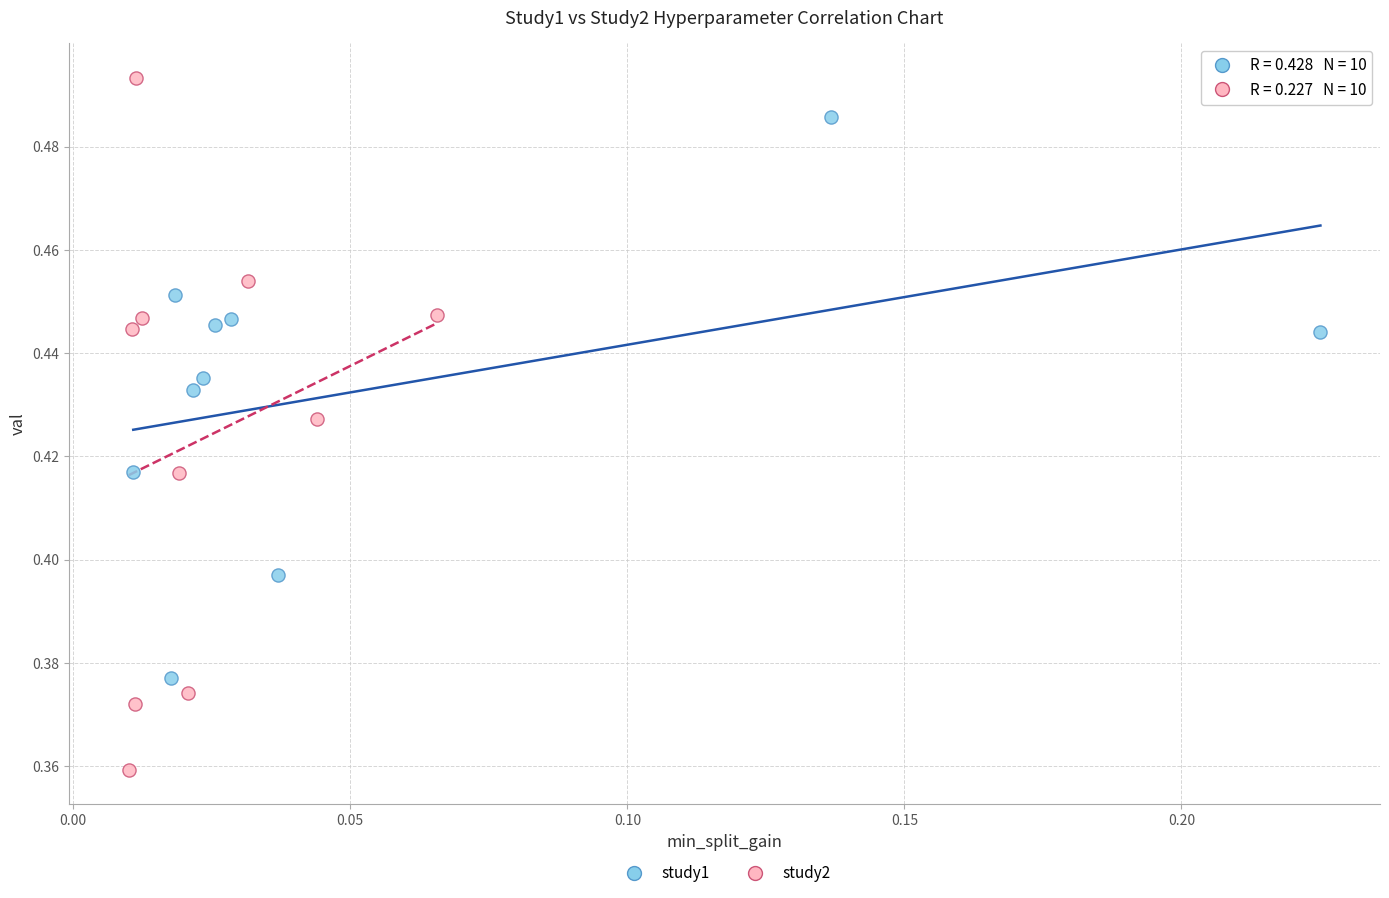

Which series has the largest Y range (max minus min)?

study2